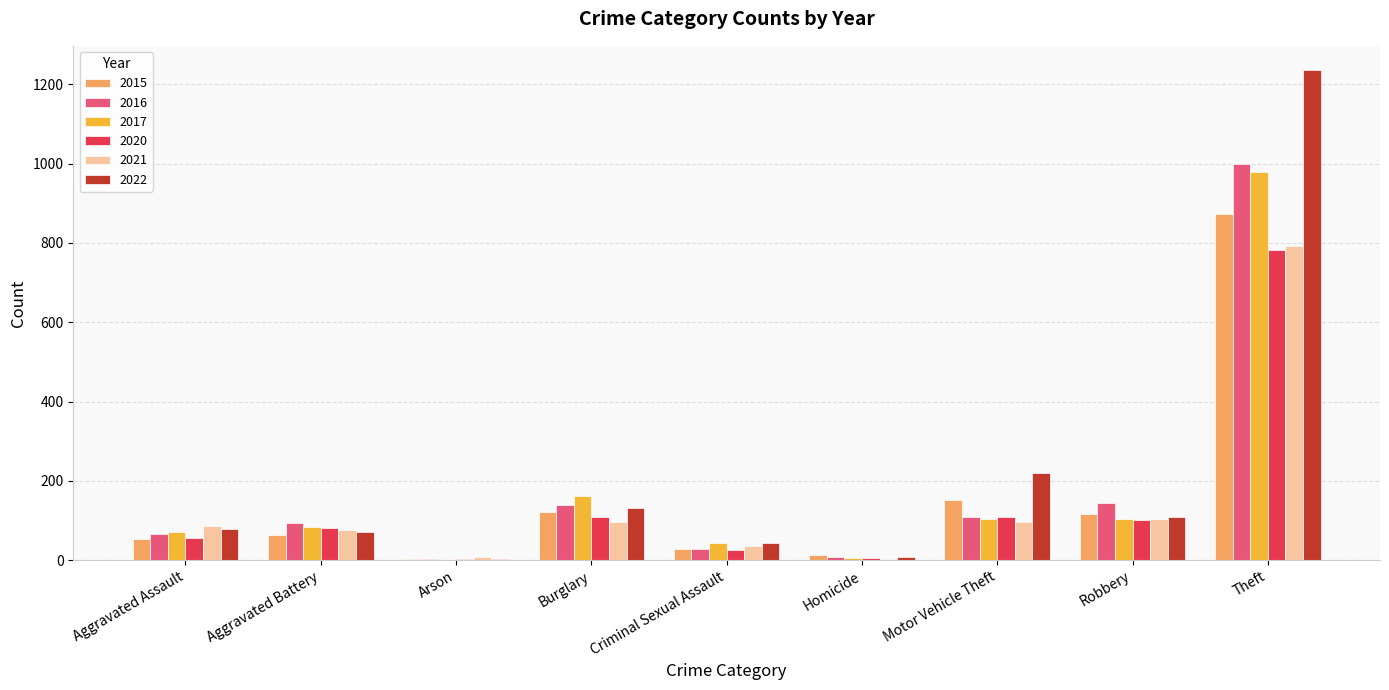

Which series has the largest total across all categories?

2022